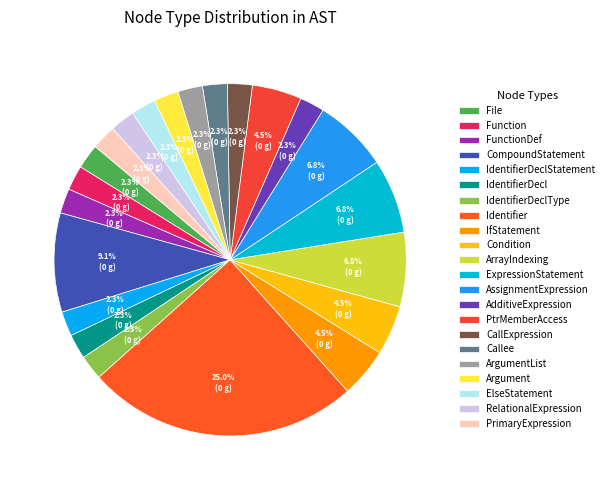

To the nearest percent, what is the combined percentage of PrimaryExpression and Identifier?

27%